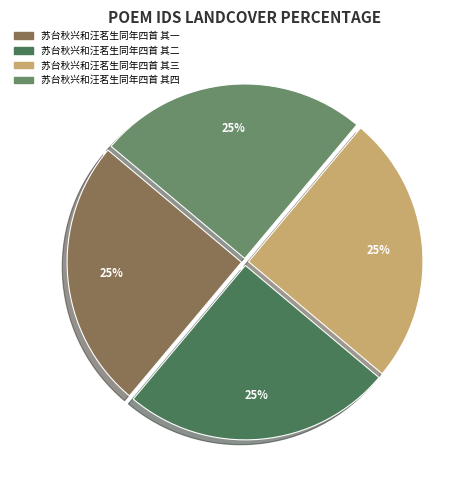

Approximately how many times larger is the value at 苏台秋兴和汪茗生同年四首 其一 compared to 苏台秋兴和汪茗生同年四首 其三?

1.0